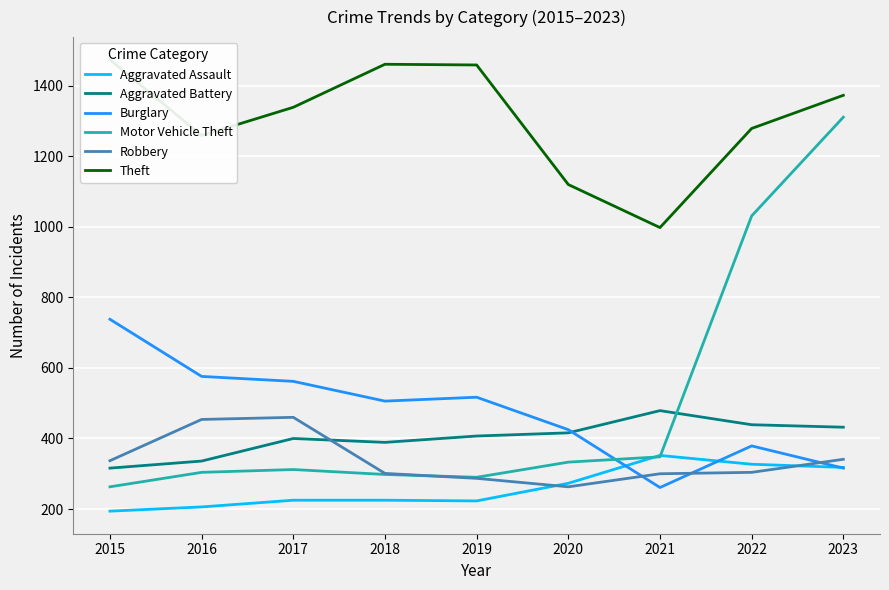

Which has a higher value, 2023 or 2022?

2022